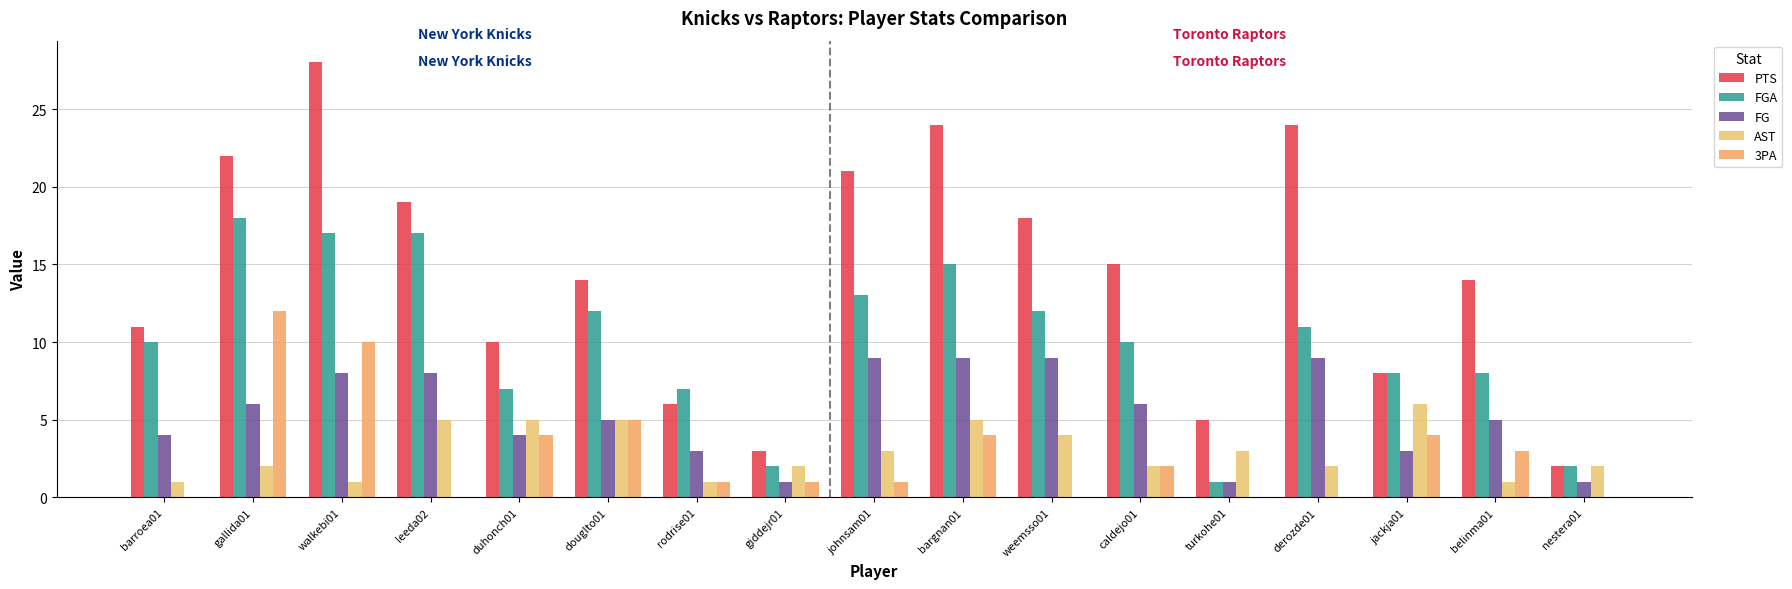

At which category is the sum across all series the highest?

walkebi01